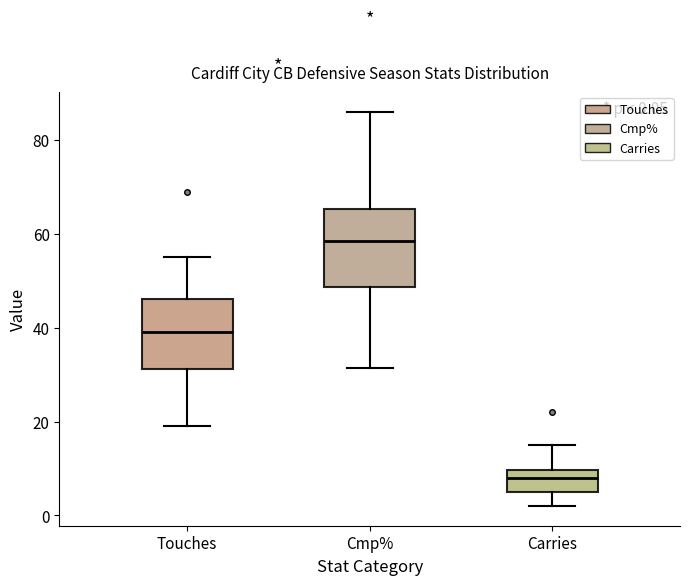

Which box's median line is the highest?

Cmp%